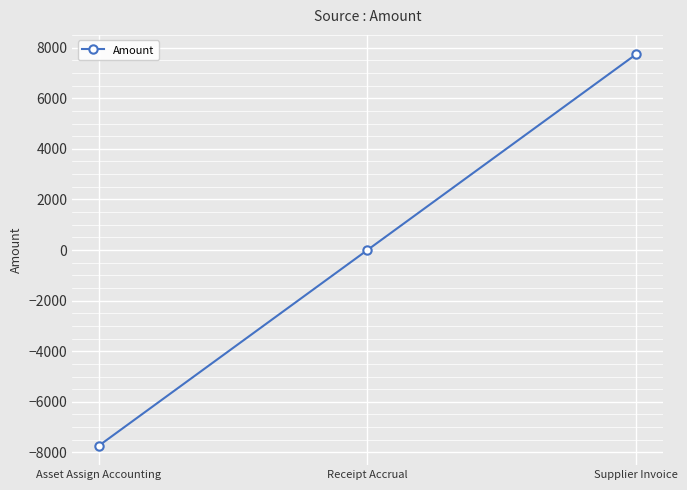

What is the approximate value at Supplier Invoice?

7729.2